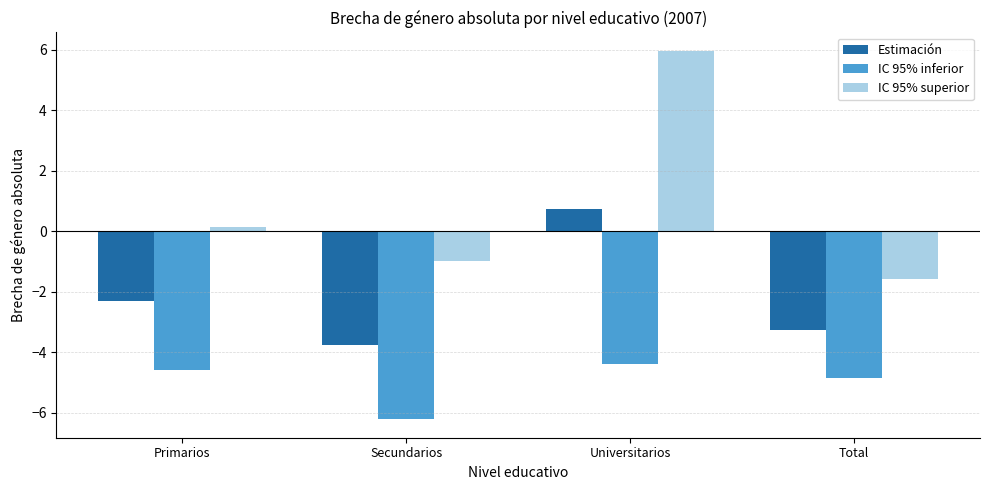

What position from the right is Secundarios?

3